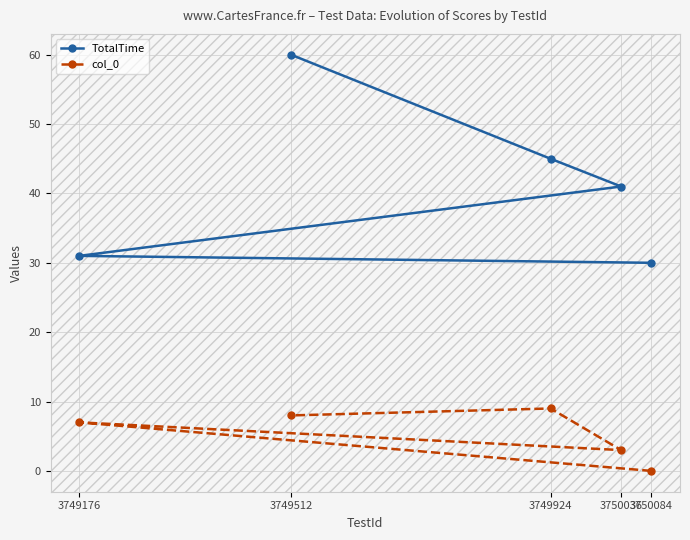

Reading left to right, list all the values displayed in this chart.

TotalTime: 3749176=31	3749512=60	3749924=45	3750036=41	3750084=30
col_0: 3749176=7	3749512=8	3749924=9	3750036=3	3750084=0